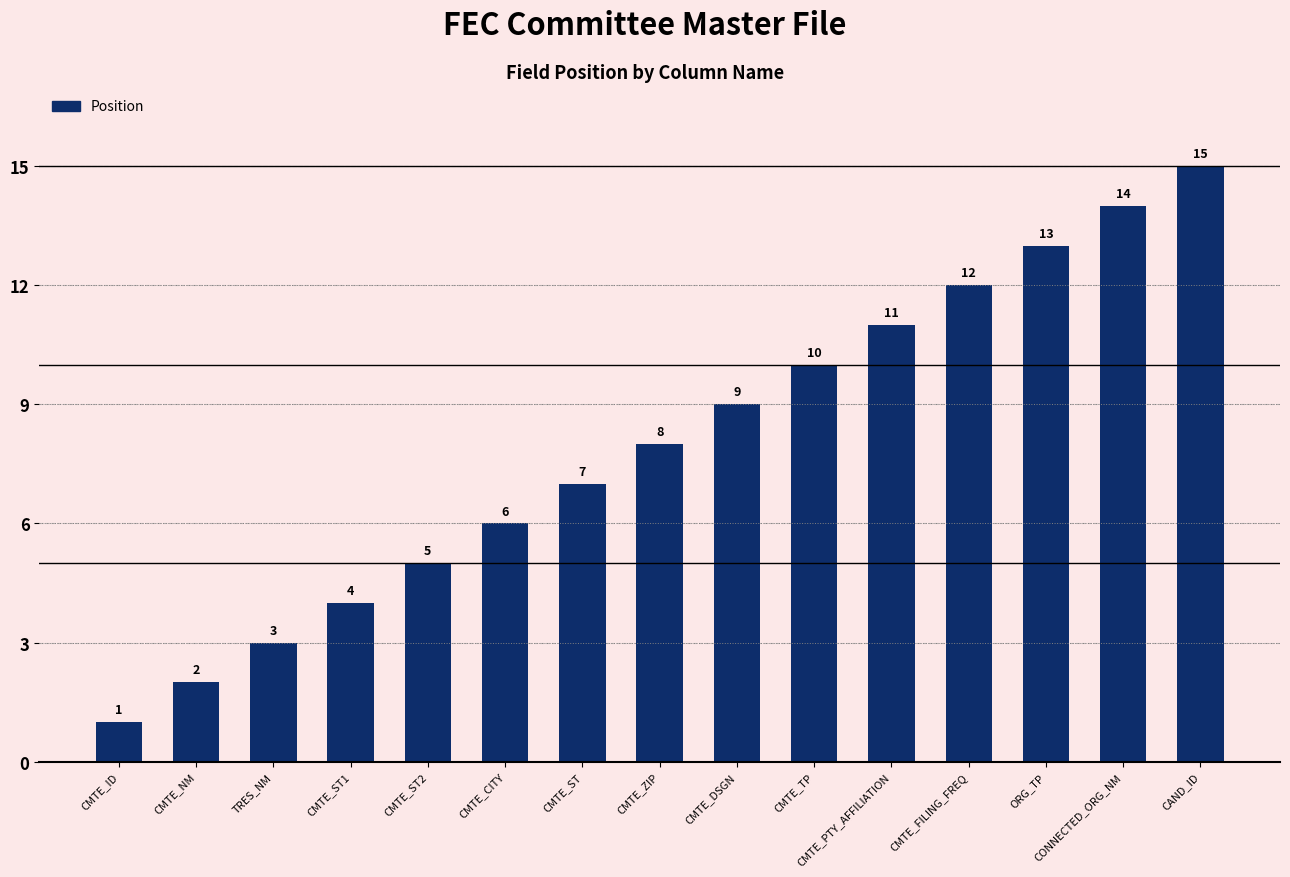

List the labels in order of value, smallest first.

CMTE_ID, CMTE_NM, TRES_NM, CMTE_ST1, CMTE_ST2, CMTE_CITY, CMTE_ST, CMTE_ZIP, CMTE_DSGN, CMTE_TP, CMTE_PTY_AFFILIATION, CMTE_FILING_FREQ, ORG_TP, CONNECTED_ORG_NM, CAND_ID